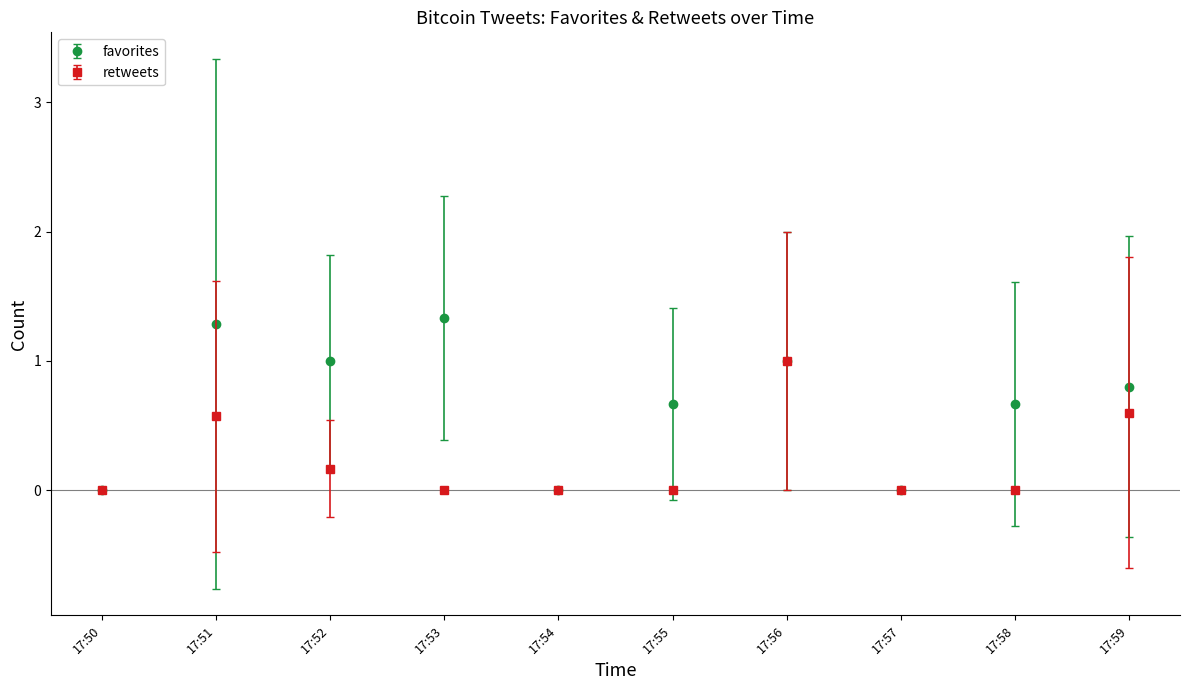

What is the value of the retweets point at the 3rd from the left?

0.2